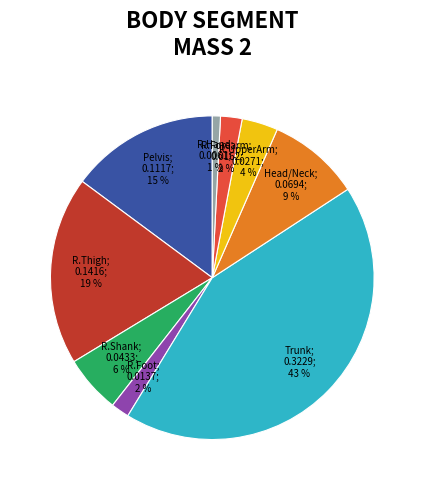

To the nearest percent, what is the average slice percentage?

11%